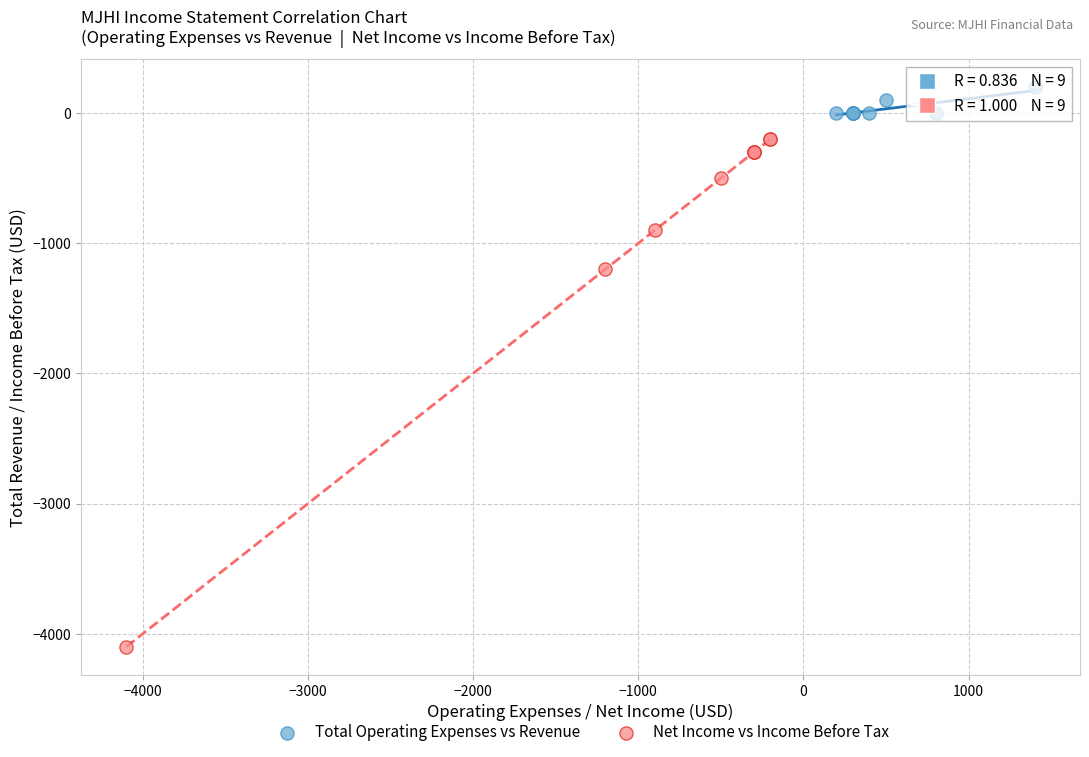

Which series reaches the maximum Y coordinate?

Total Operating Expenses vs Revenue